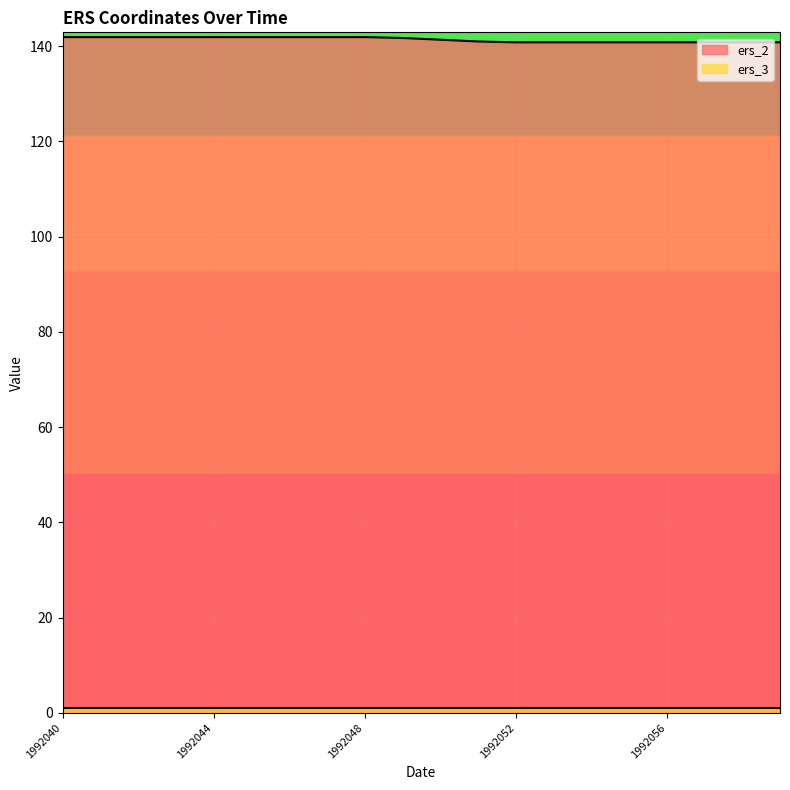

Which label corresponds to the largest value in the chart?

1992040